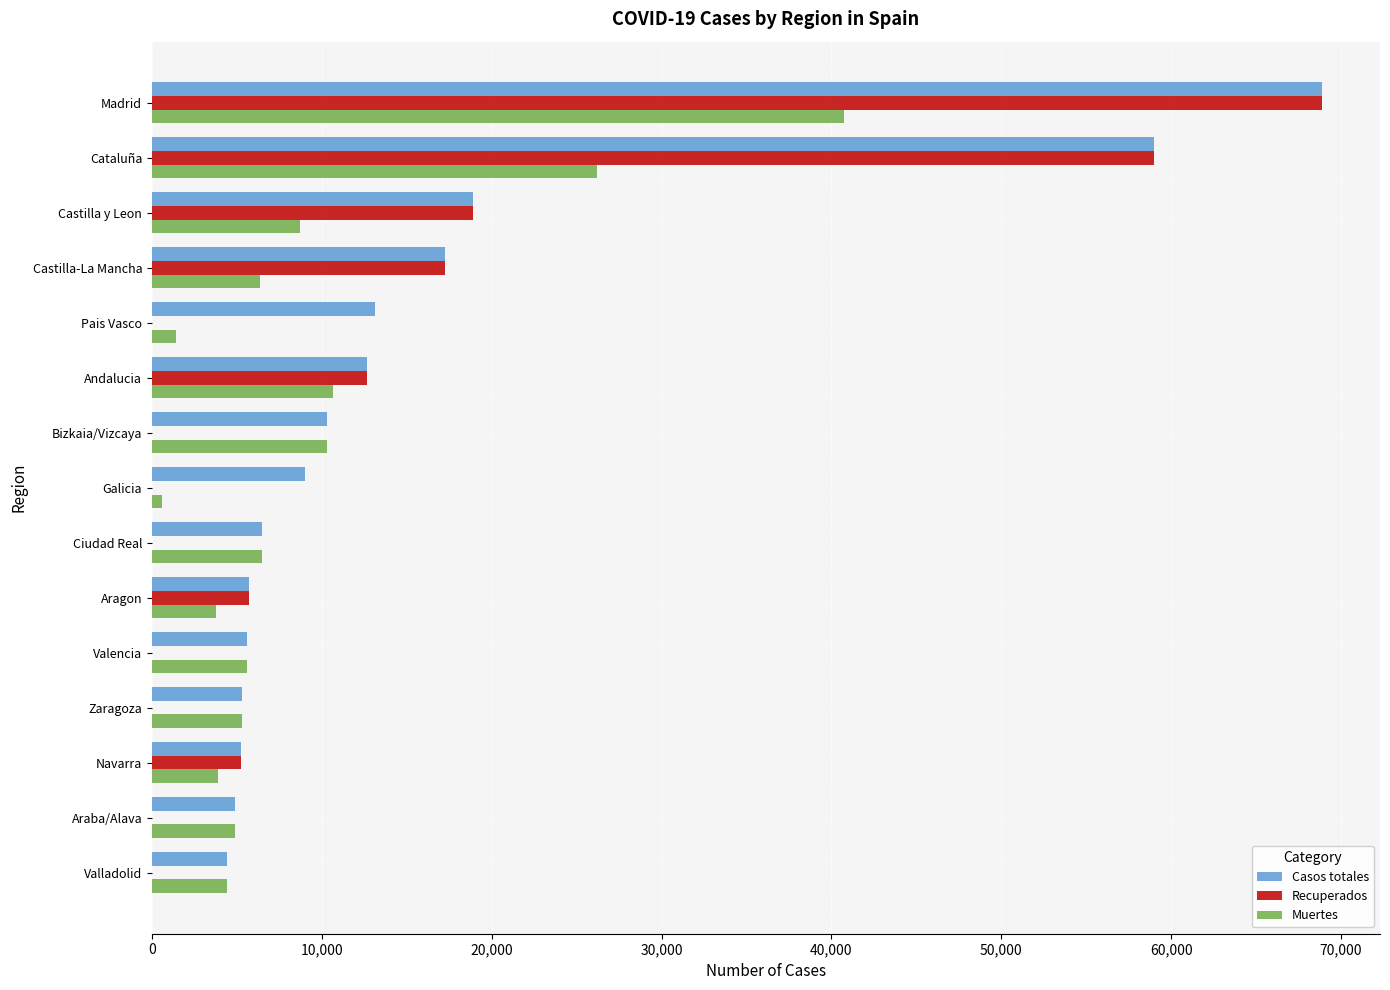

What is the highest value of the Casos totales series?

68852